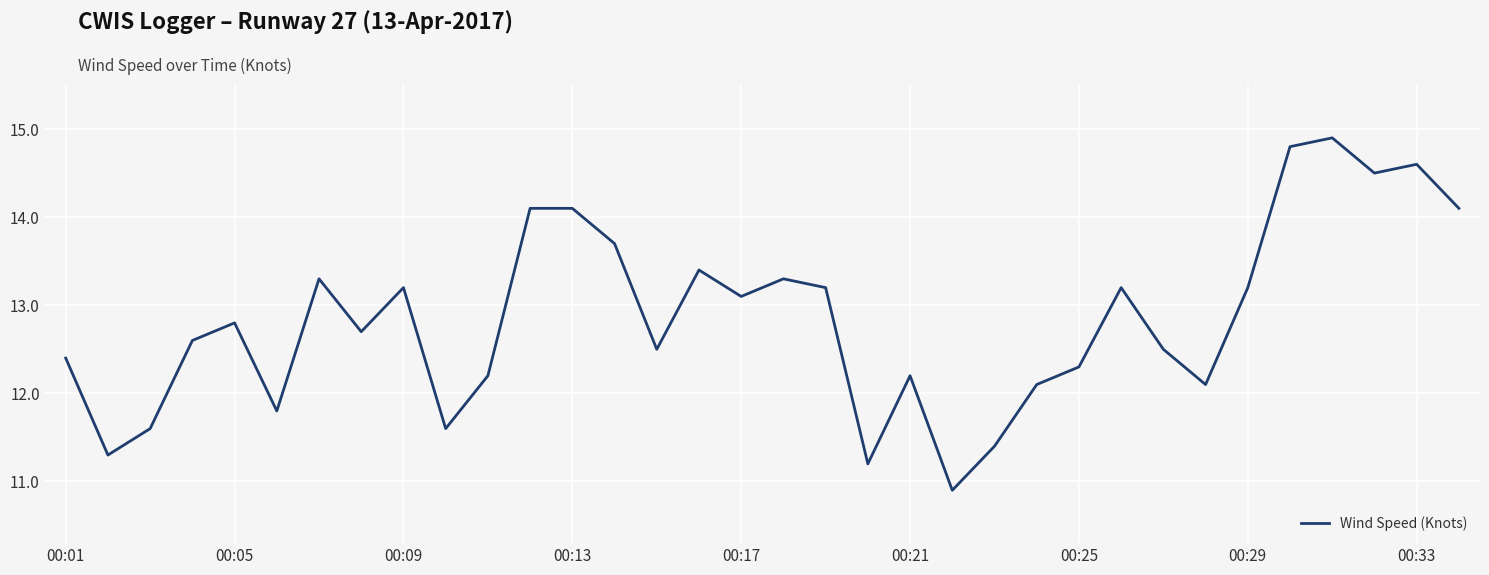

What is the greatest value displayed?

14.9